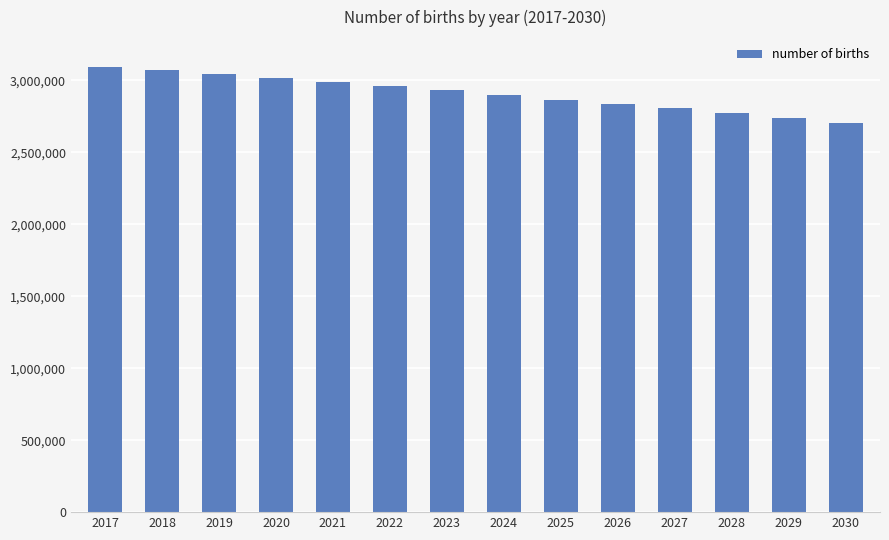

The value at 2026 is 4986738. True or false?

False